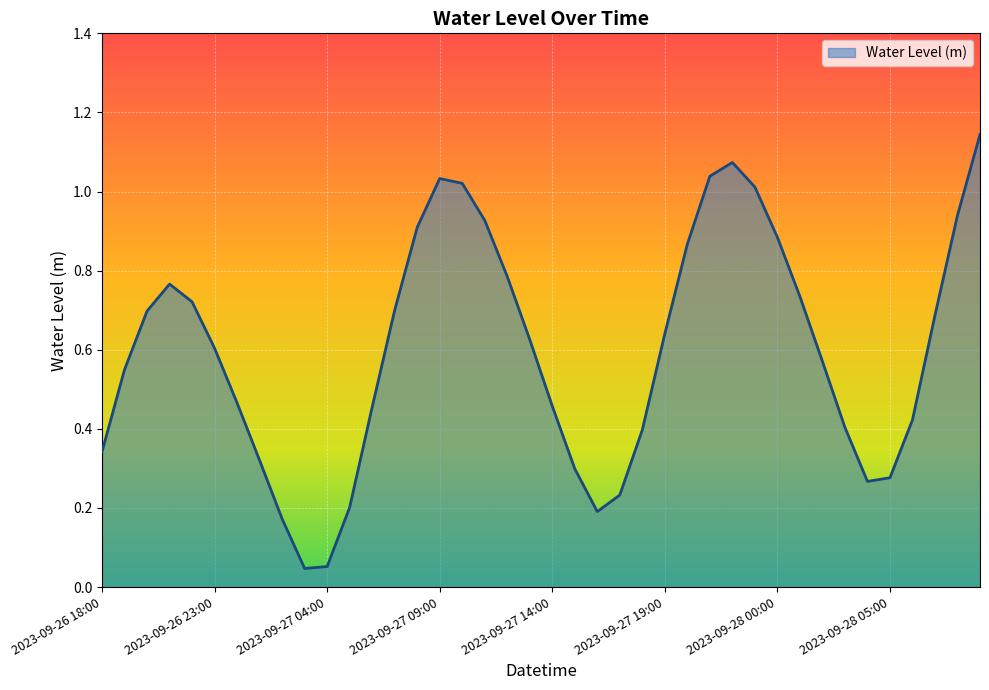

Does the chart have visible grid lines?

Yes